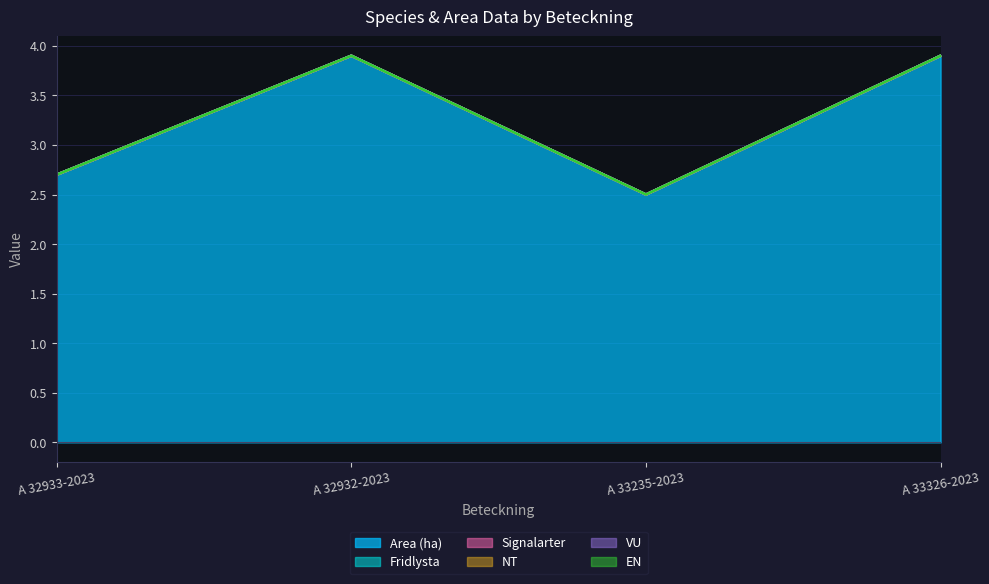

Count the Area (ha) values in the range 2 to 3.

2